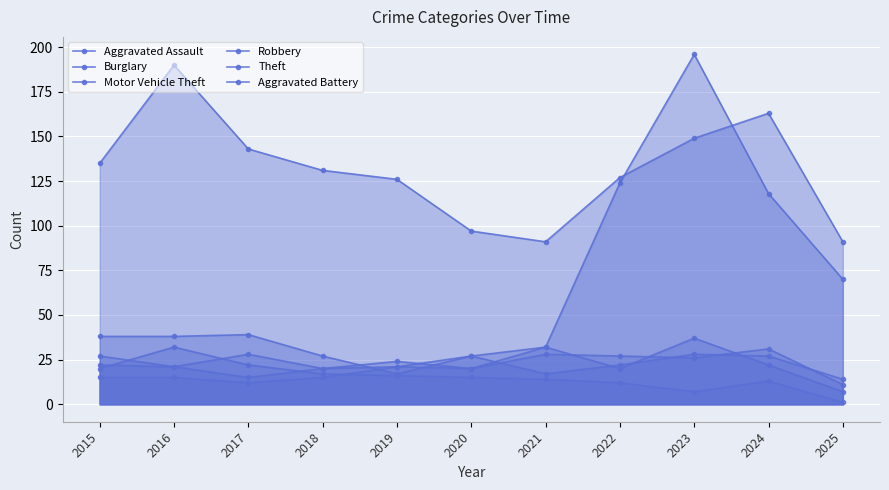

Is the value of Robbery at 2015 greater than the value of Theft at 2023?

No